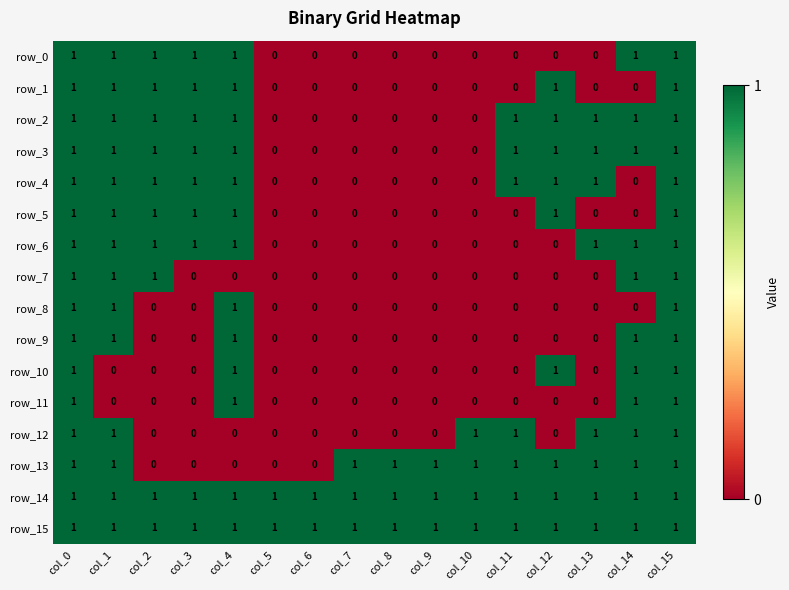

Count the row_5 values in the range 0 to 1.

16